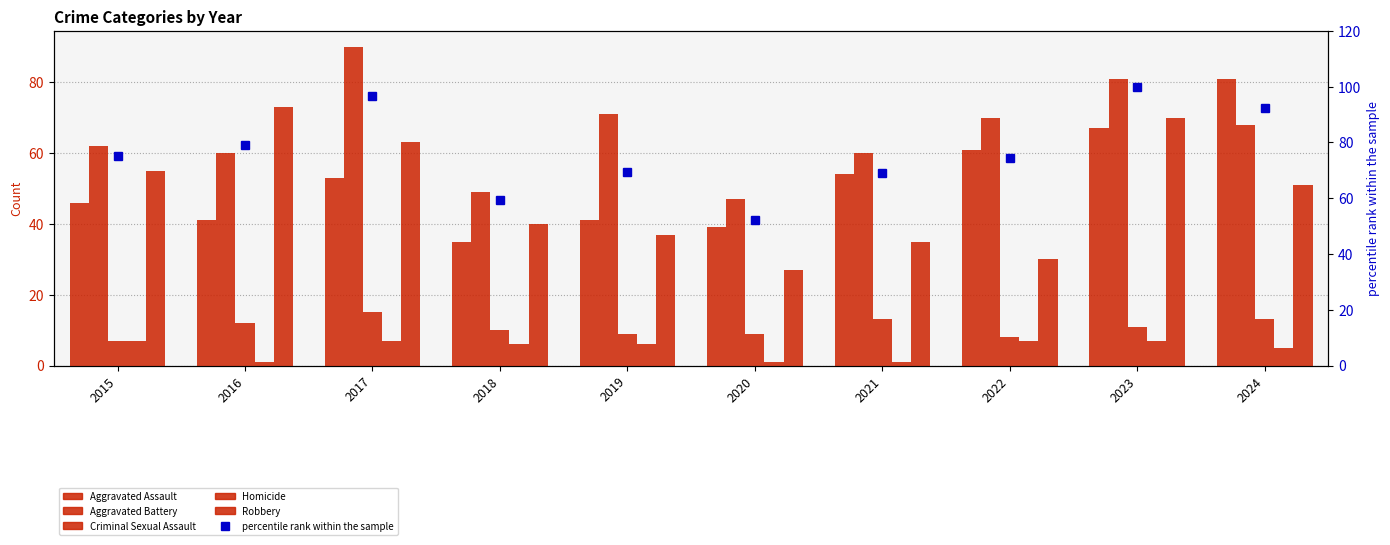

How many data points in Criminal Sexual Assault are above 11?

4